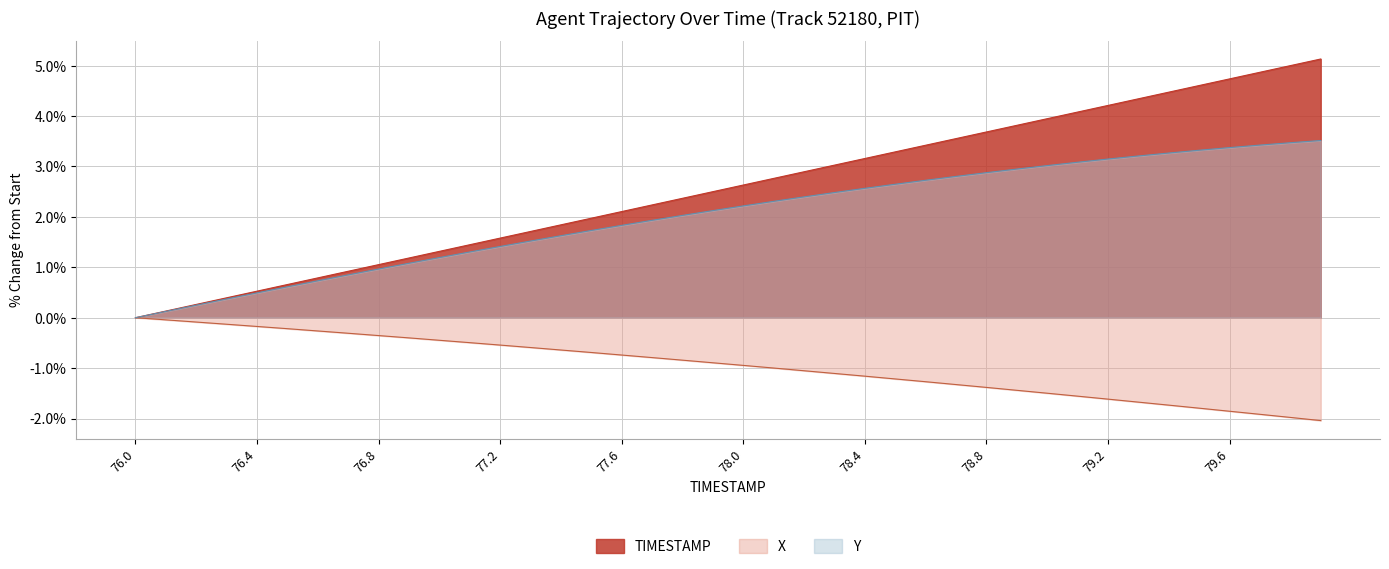

What are all the series names shown in the legend?

TIMESTAMP, X, Y